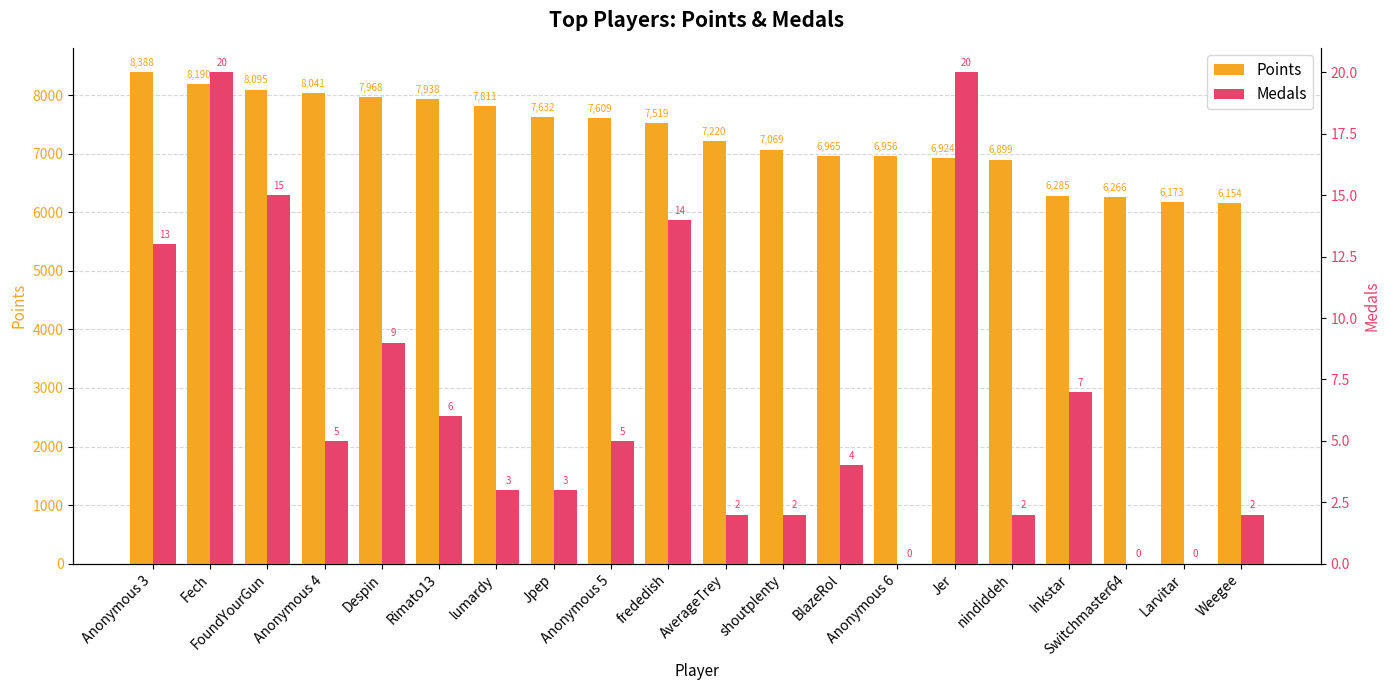

Is it true that Medals equals 20 at Fech?

True